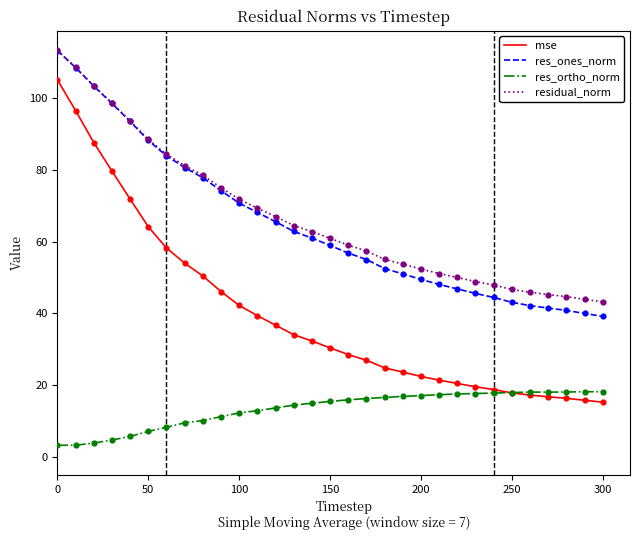

True or false: residual_norm and res_ortho_norm cross at least once.

False